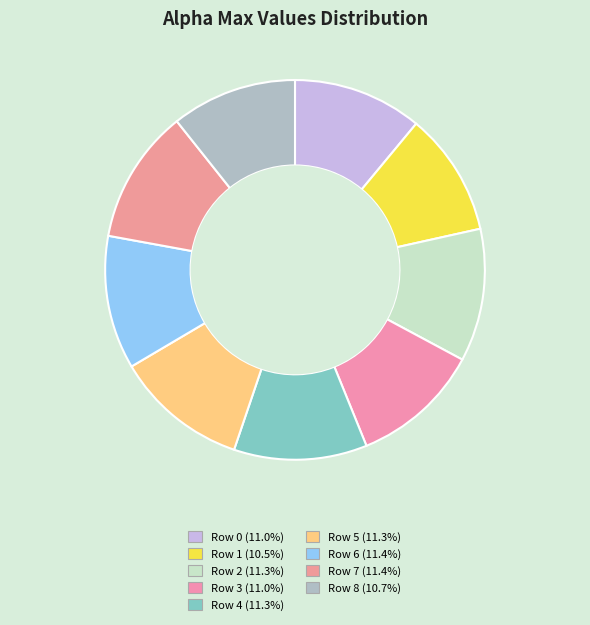

Which slice is the largest?

7